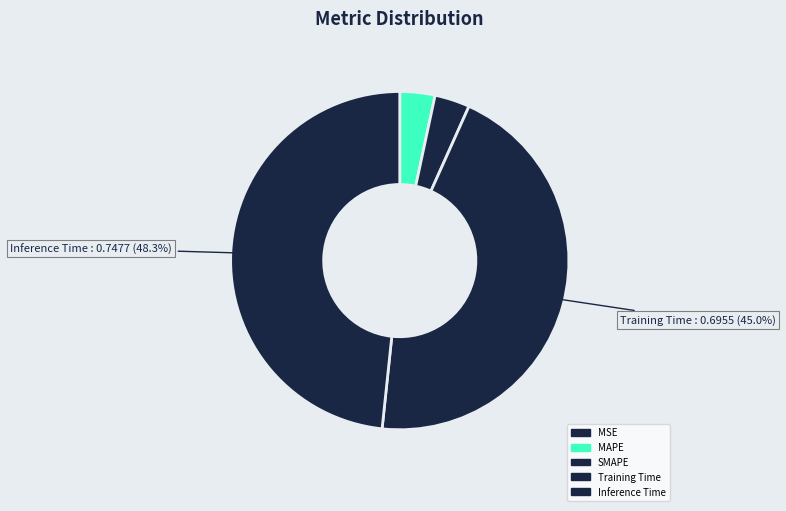

Which slice is the smallest?

MSE